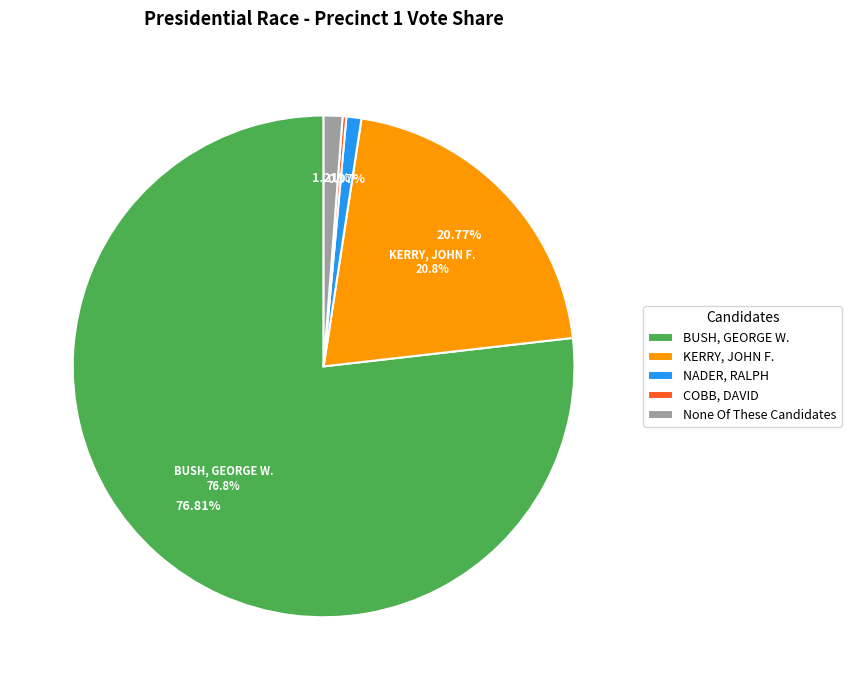

Which slice is the largest?

BUSH, GEORGE W.